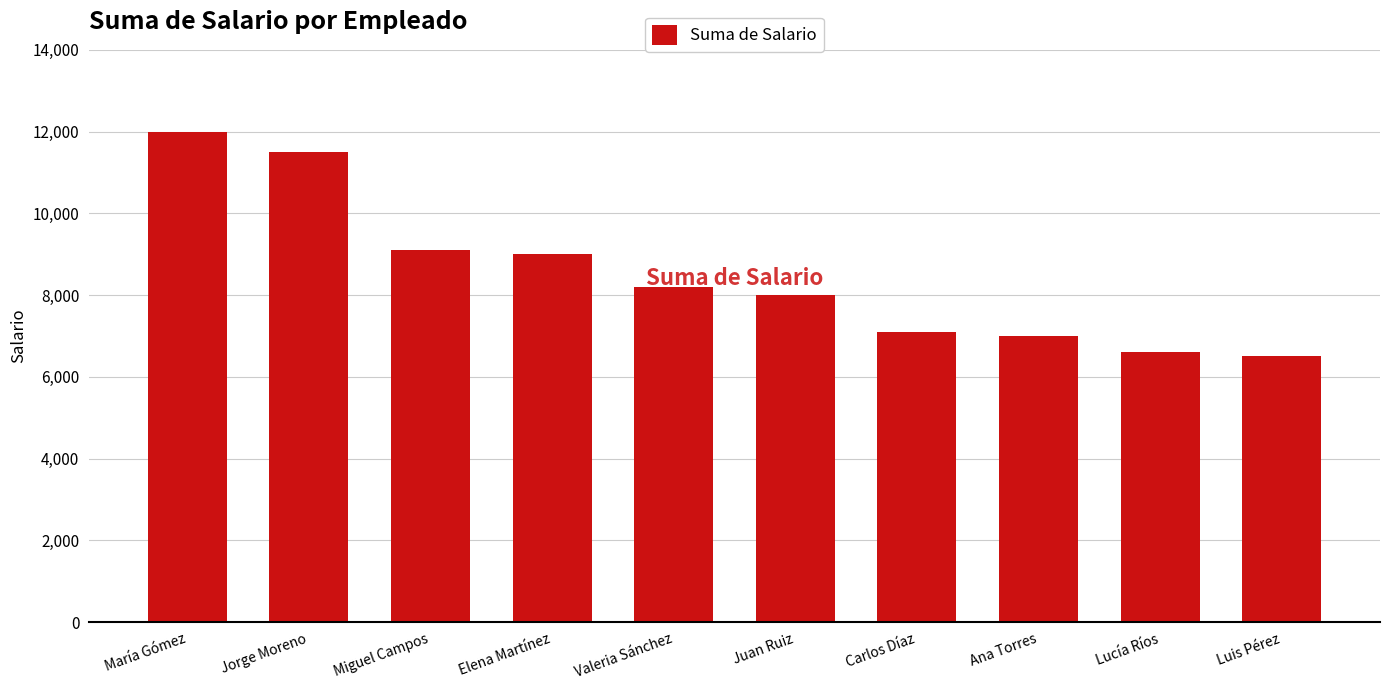

At which category does the chart reach its peak across all series?

María Gómez